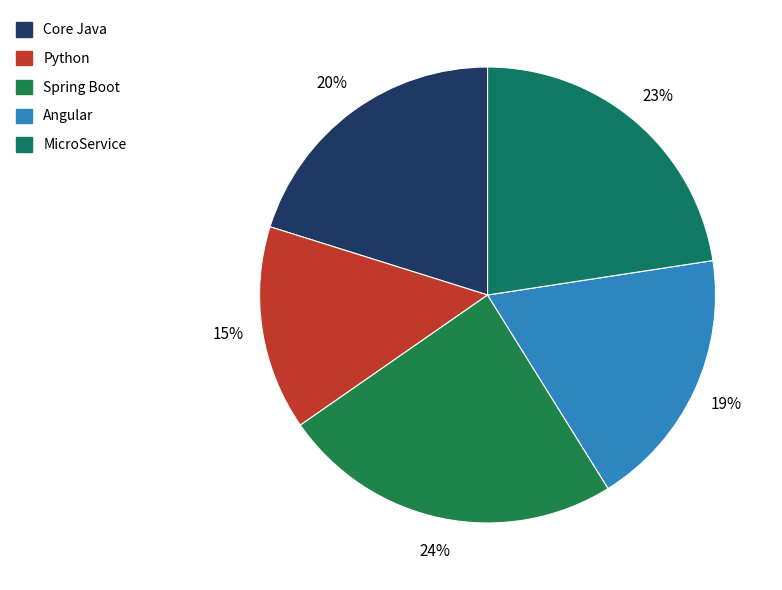

To the nearest percent, what is the average slice percentage?

20%